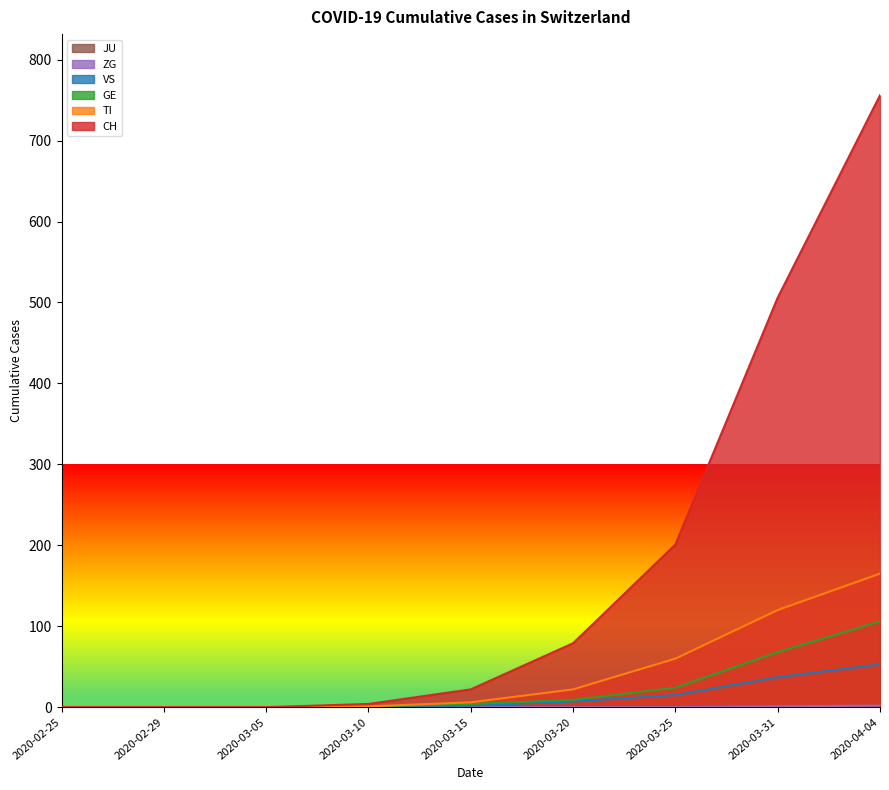

Reading left to right, what are all the values shown in this chart?

CH: 2020-02-25=0	2020-02-29=0	2020-03-05=0	2020-03-10=4	2020-03-15=22	2020-03-20=79	2020-03-25=201	2020-03-31=506	2020-04-04=756
TI: 2020-02-25=0	2020-02-29=0	2020-03-05=0	2020-03-10=1	2020-03-15=6	2020-03-20=22	2020-03-25=60	2020-03-31=120	2020-04-04=165
GE: 2020-02-25=0	2020-02-29=0	2020-03-05=0	2020-03-10=1	2020-03-15=4	2020-03-20=9	2020-03-25=24	2020-03-31=68	2020-04-04=106
VS: 2020-02-25=0	2020-02-29=0	2020-03-05=0	2020-03-10=0	2020-03-15=2	2020-03-20=7	2020-03-25=15	2020-03-31=37	2020-04-04=53
ZG: 2020-02-25=0	2020-02-29=0	2020-03-05=0	2020-03-10=0	2020-03-15=0	2020-03-20=0	2020-03-25=0	2020-03-31=1	2020-04-04=2